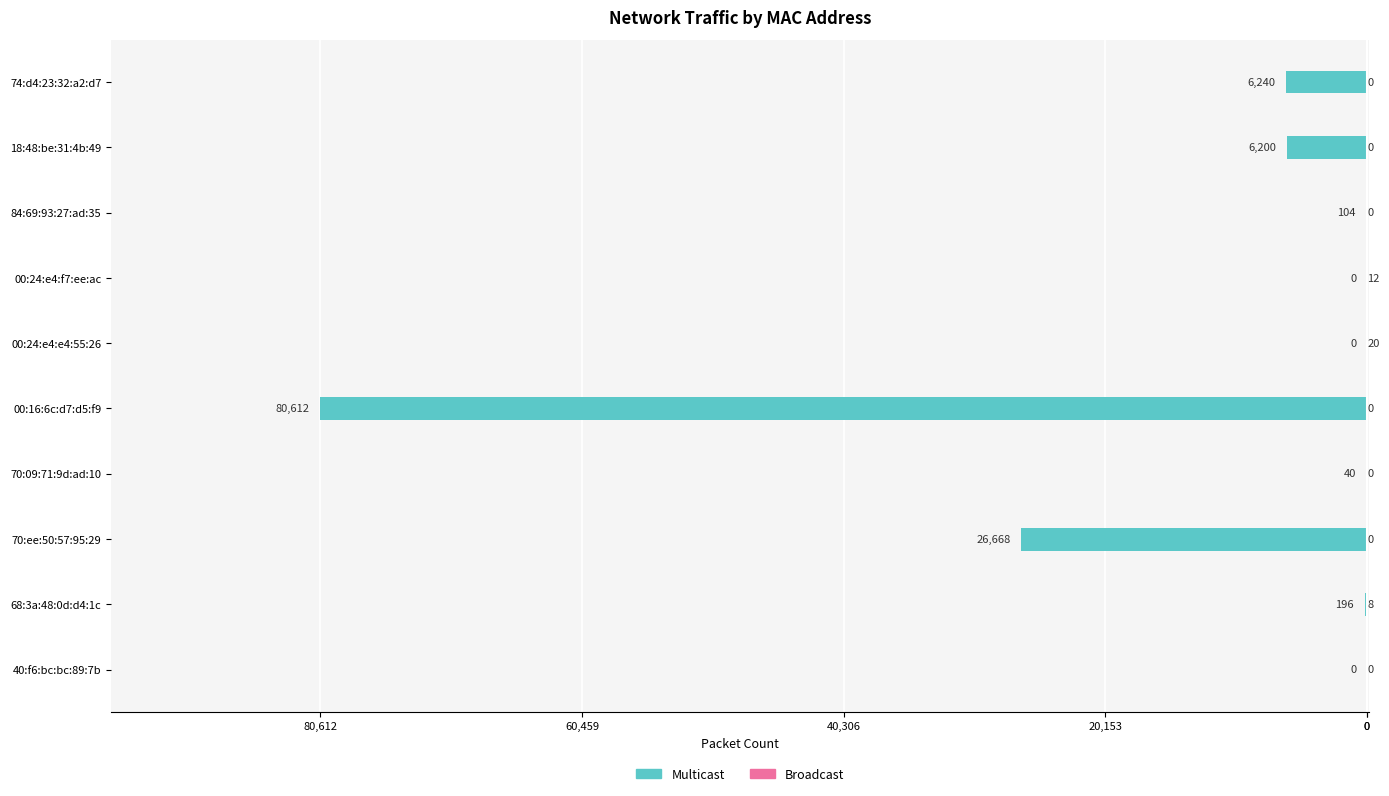

Is the value of Multicast at 70:ee:50:57:95:29 greater than the value of Broadcast at 40:f6:bc:bc:89:7b?

No